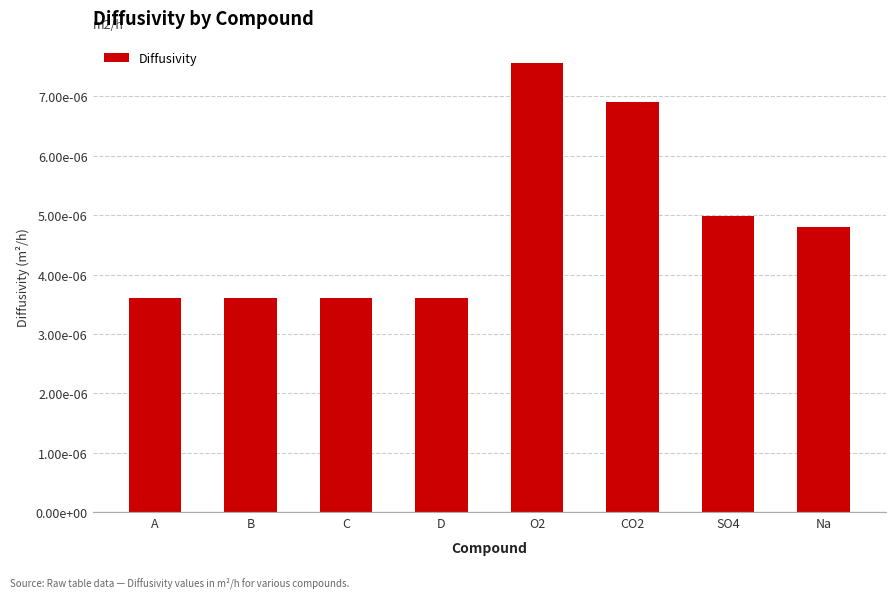

How many bars are there in total?

8